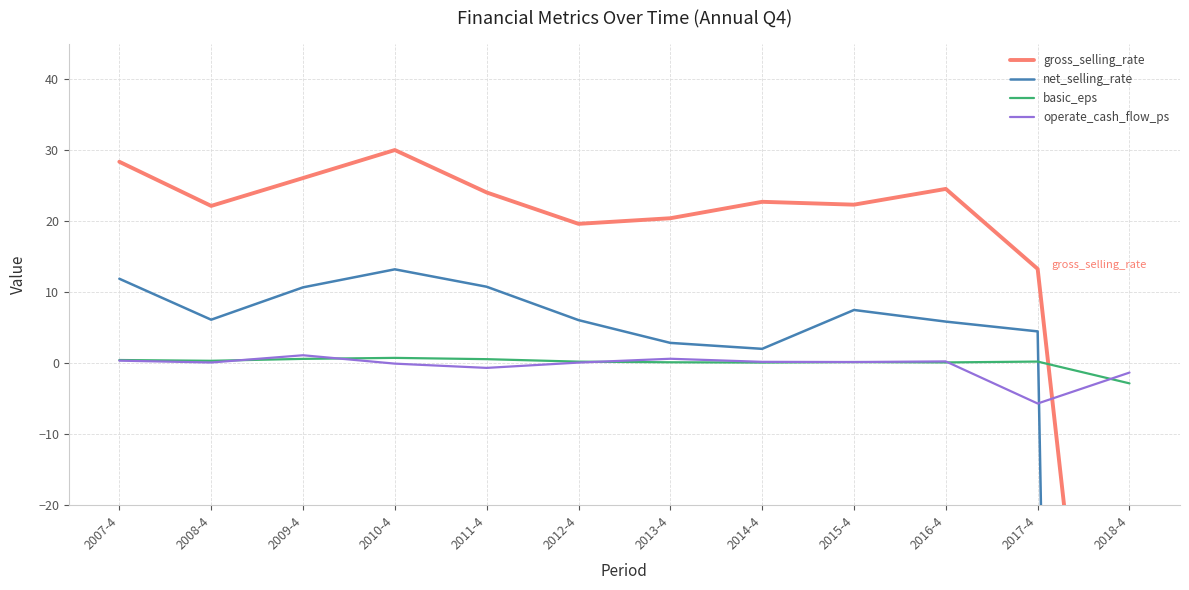

Which series ends up on top after the final intersection of net_selling_rate and basic_eps?

basic_eps